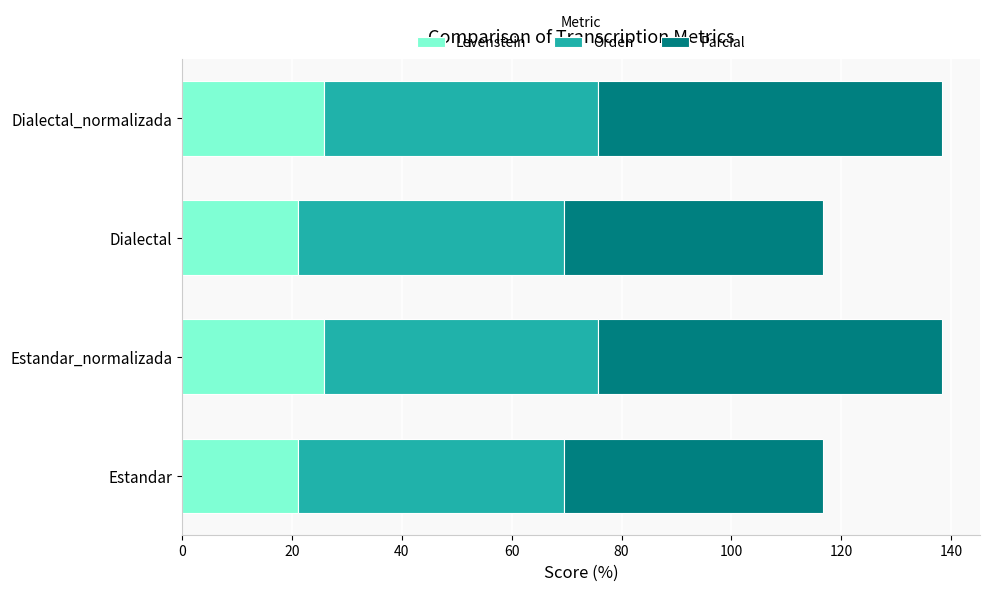

What is the sum of all Levenstein values?

93.7